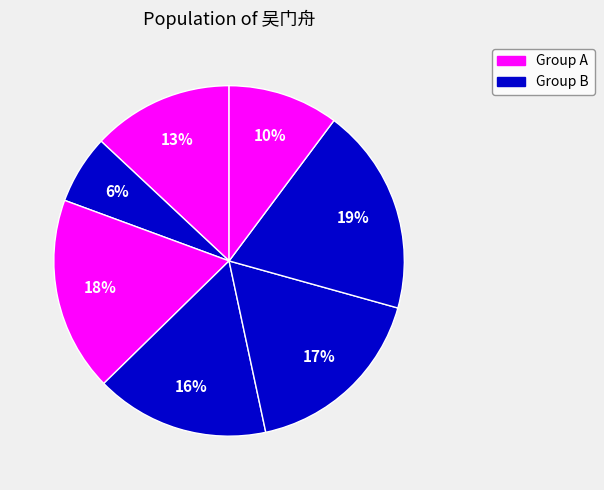

How many segments does this pie chart have?

7